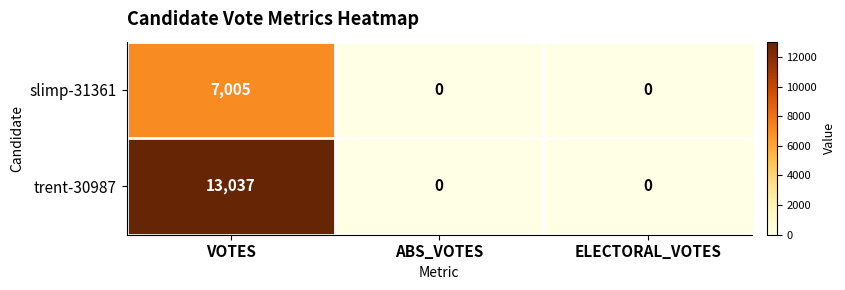

What is the maximum value for trent-30987?

13037